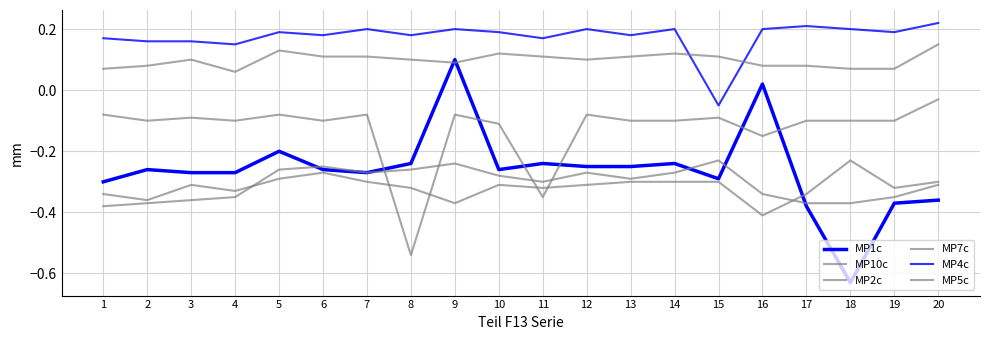

Is this an area chart (filled region under the line)?

No